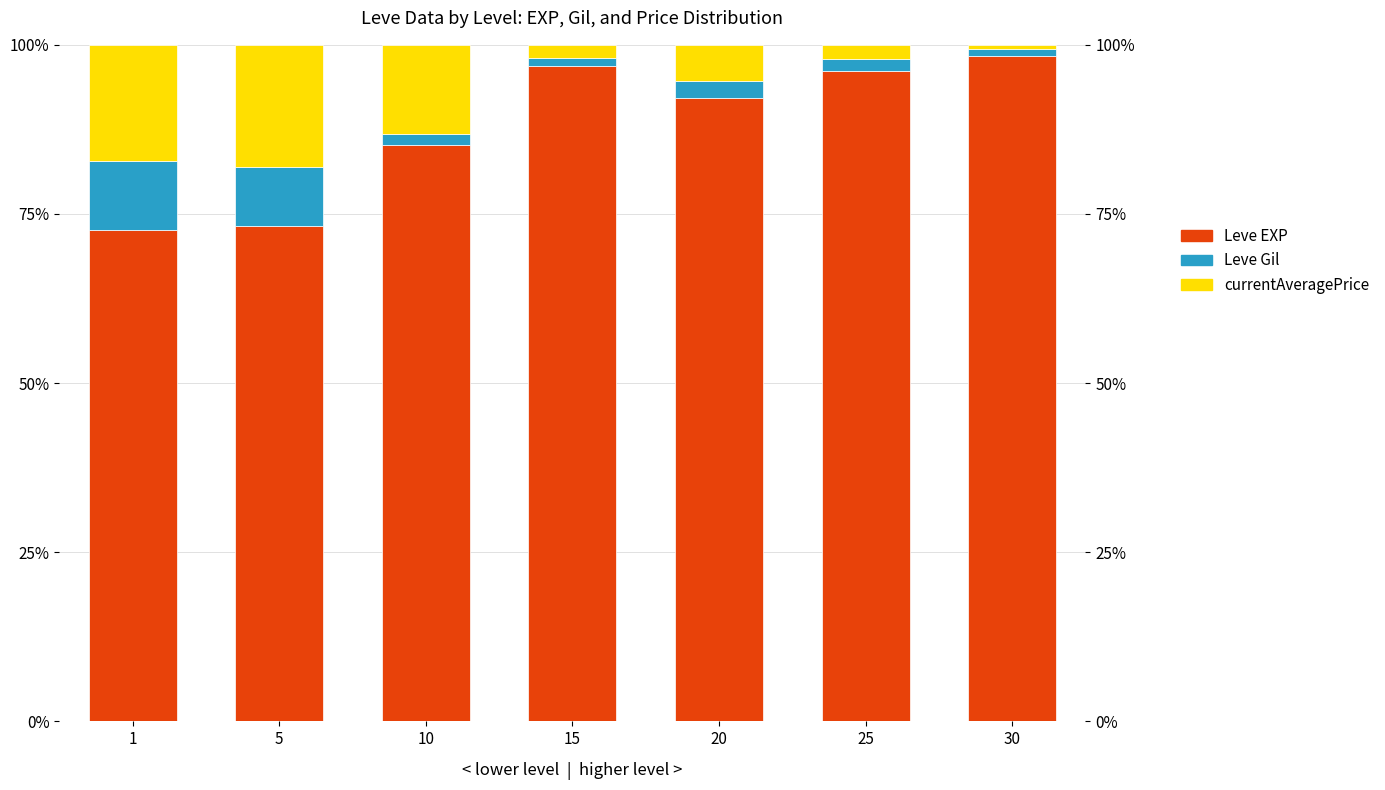

What is the difference between the Leve EXP values at 20 and 30?

6.2